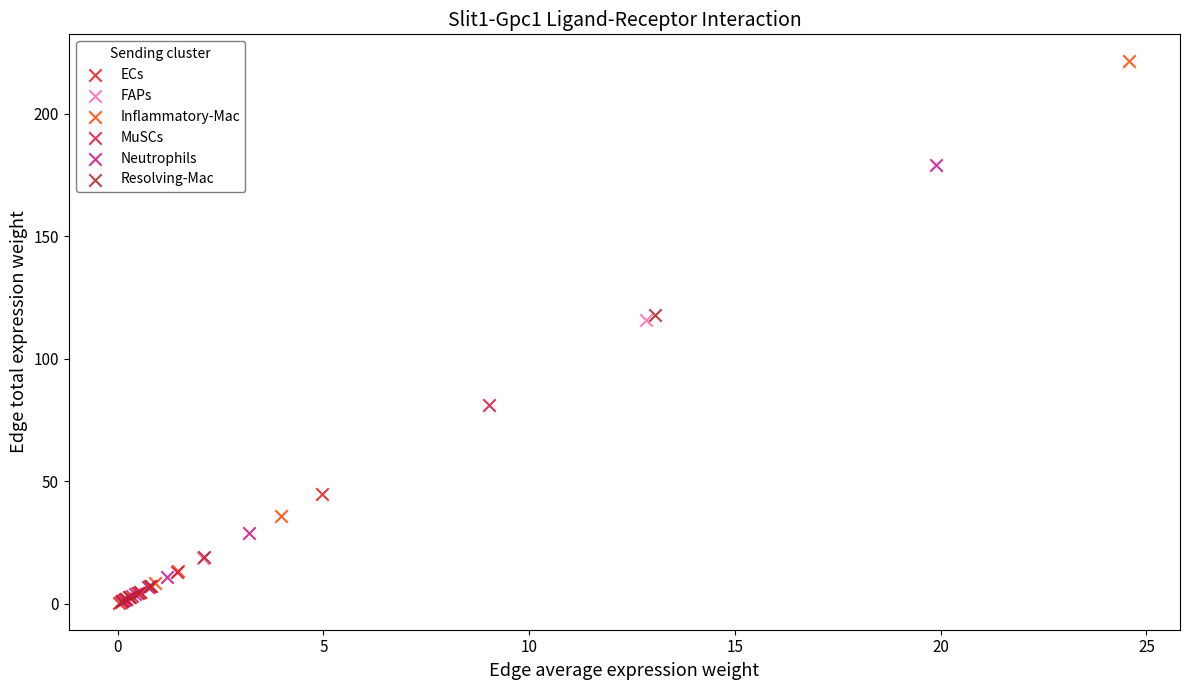

Which series reaches the maximum Y coordinate?

Inflammatory-Mac